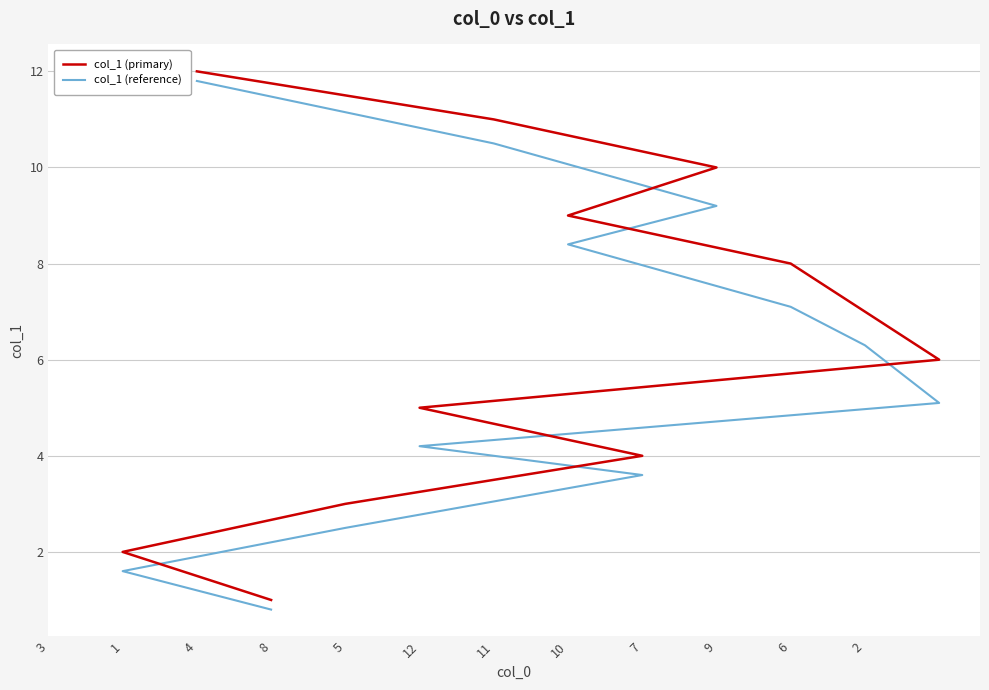

What is the minimum value for col_1 (reference)?

0.8